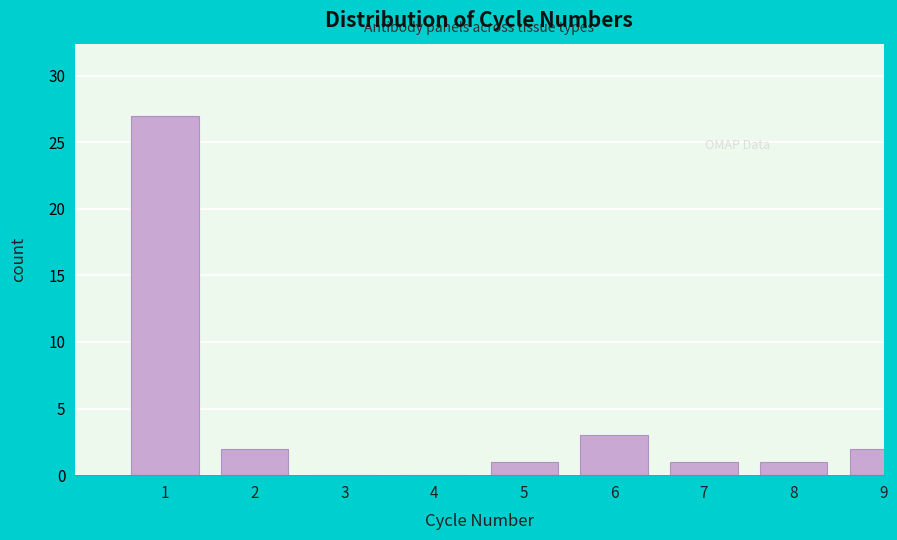

Reading right to left, list all the values displayed in this chart.

9=2	8=1	7=1	6=3	5=1	4=0	3=0	2=2	1=27